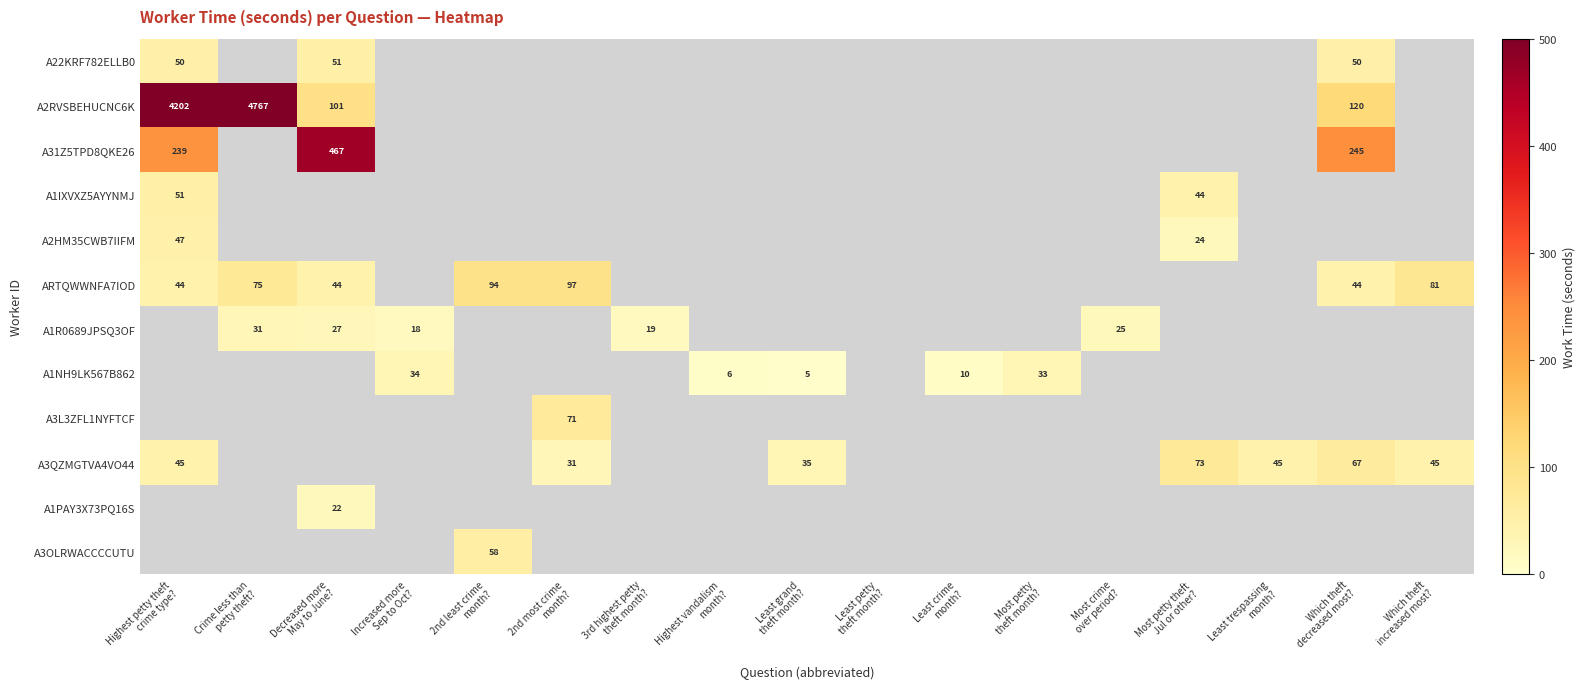

At Highest petty theft crime type?, list the series in order from smallest to largest.

ARTQWWNFA7IOD, A3QZMGTVA4VO44, A2HM35CWB7IIFM, A22KRF782ELLB0, A1IXVXZ5AYYNMJ, A31Z5TPD8QKE26, A2RVSBEHUCNC6K, A1R0689JPSQ3OF, A1NH9LK567B862, A3L3ZFL1NYFTCF, A1PAY3X73PQ16S, A3OLRWACCCCUTU